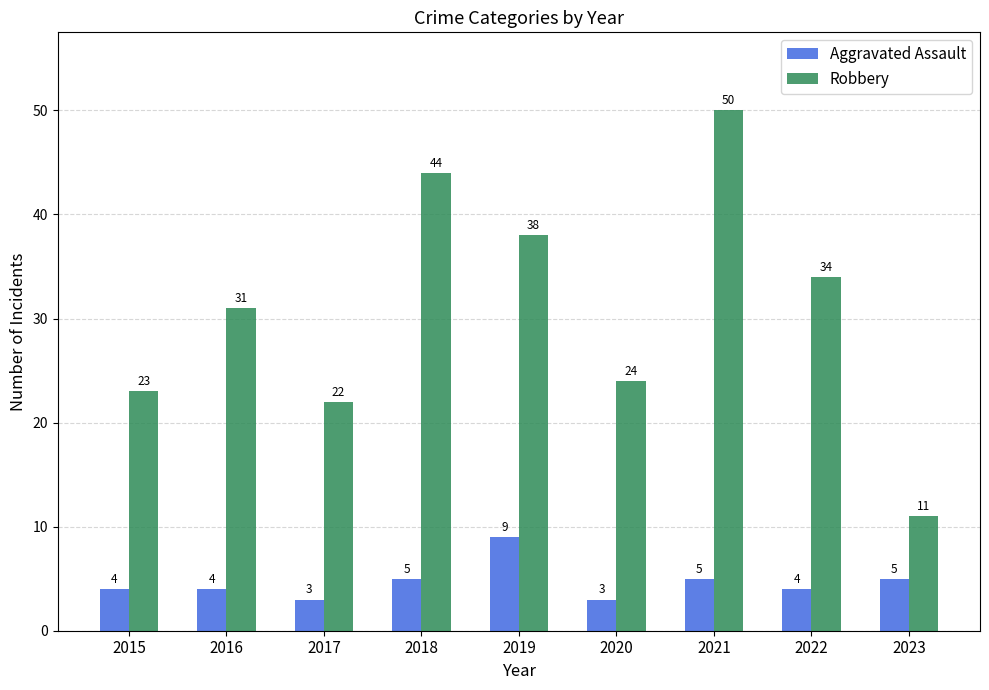

What is the value of the Aggravated Assault bar at the 9th from the left?

5